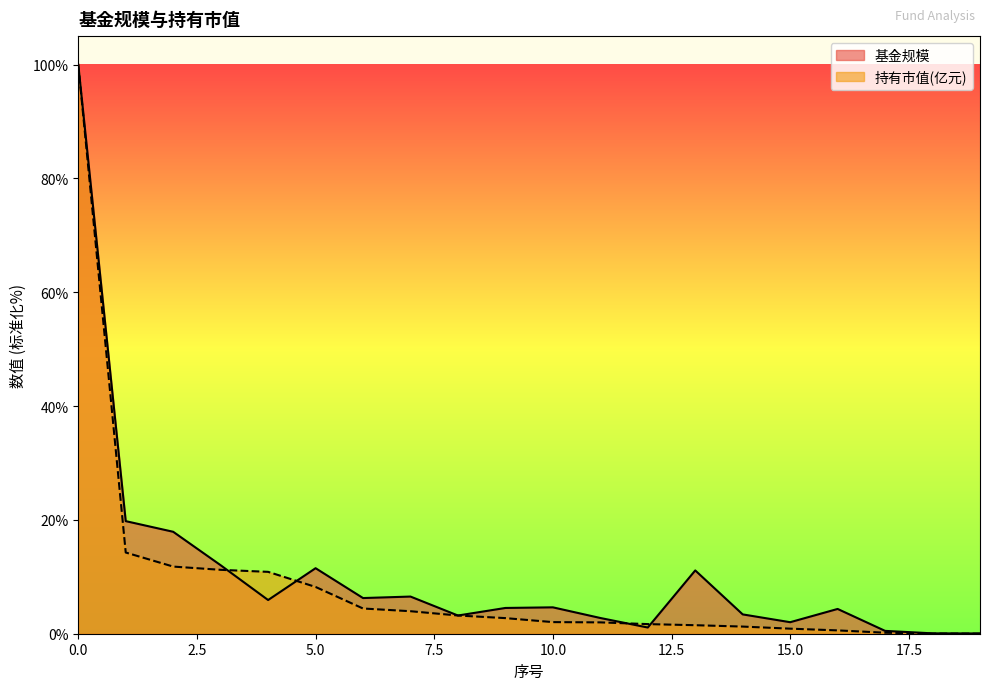

What is the value of the 持有市值(亿元) point at the 18th from the left?

0.2